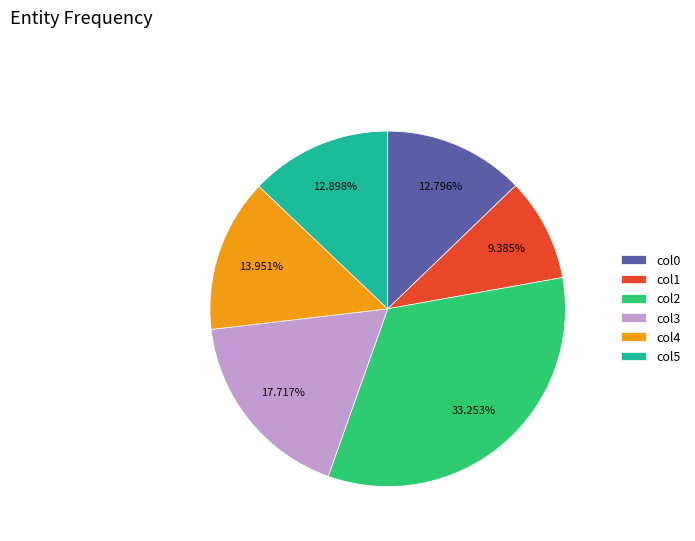

To the nearest percent, what portion does col4 represent?

14%